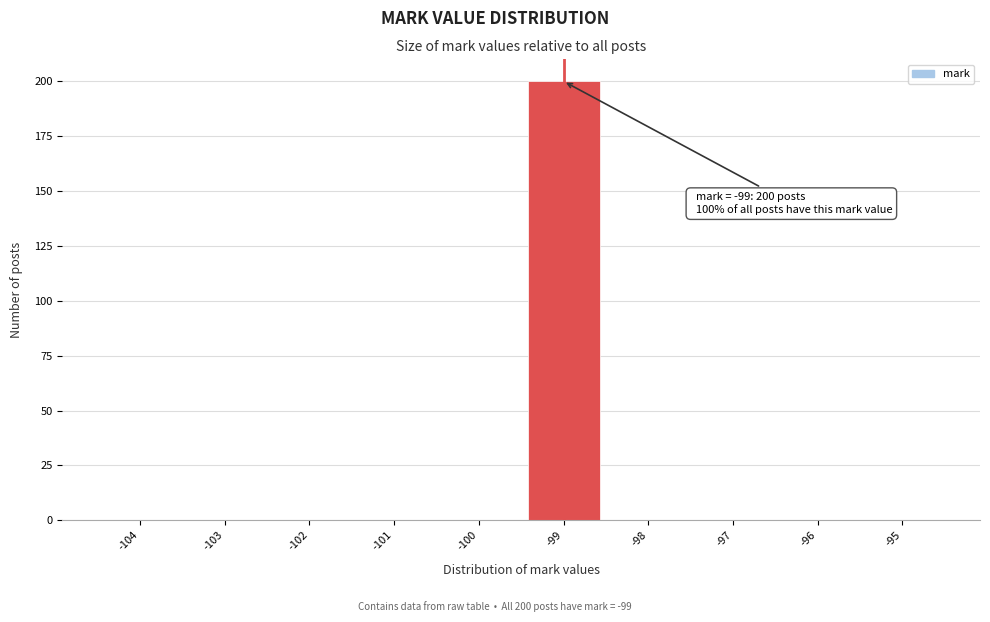

Over which range of the x-axis is the bar tallest?

-99.5 to -98.5